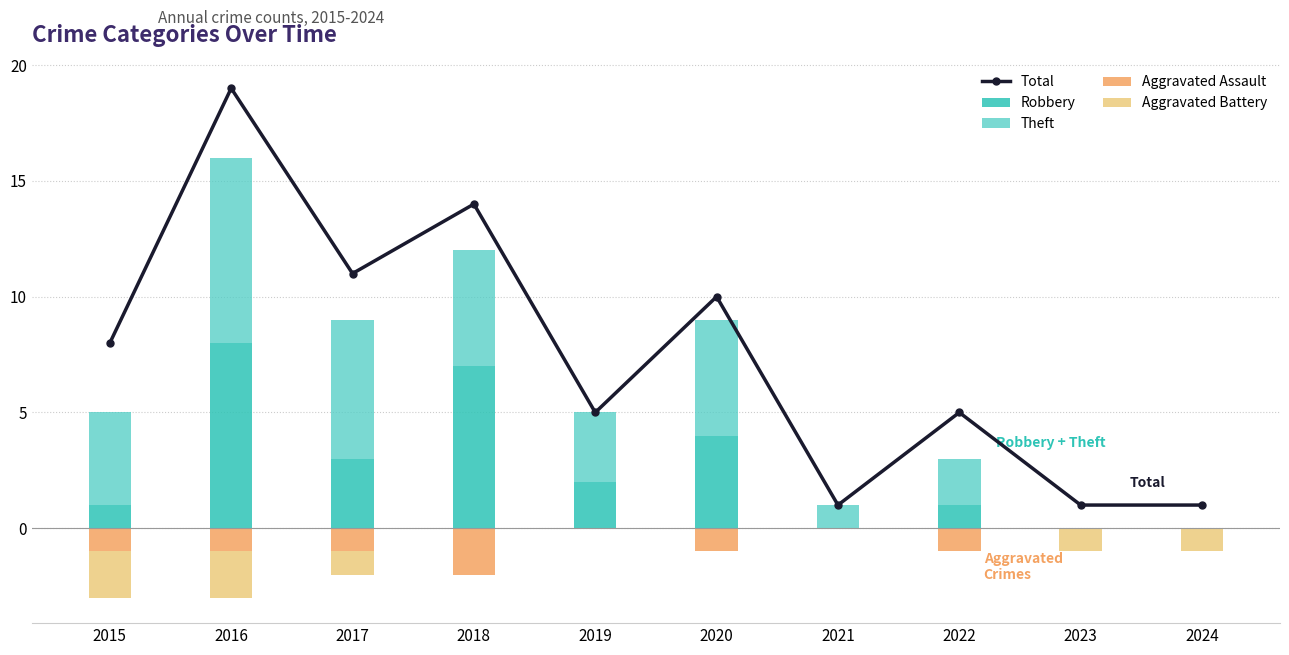

At which label is Theft closest to 4?

2015